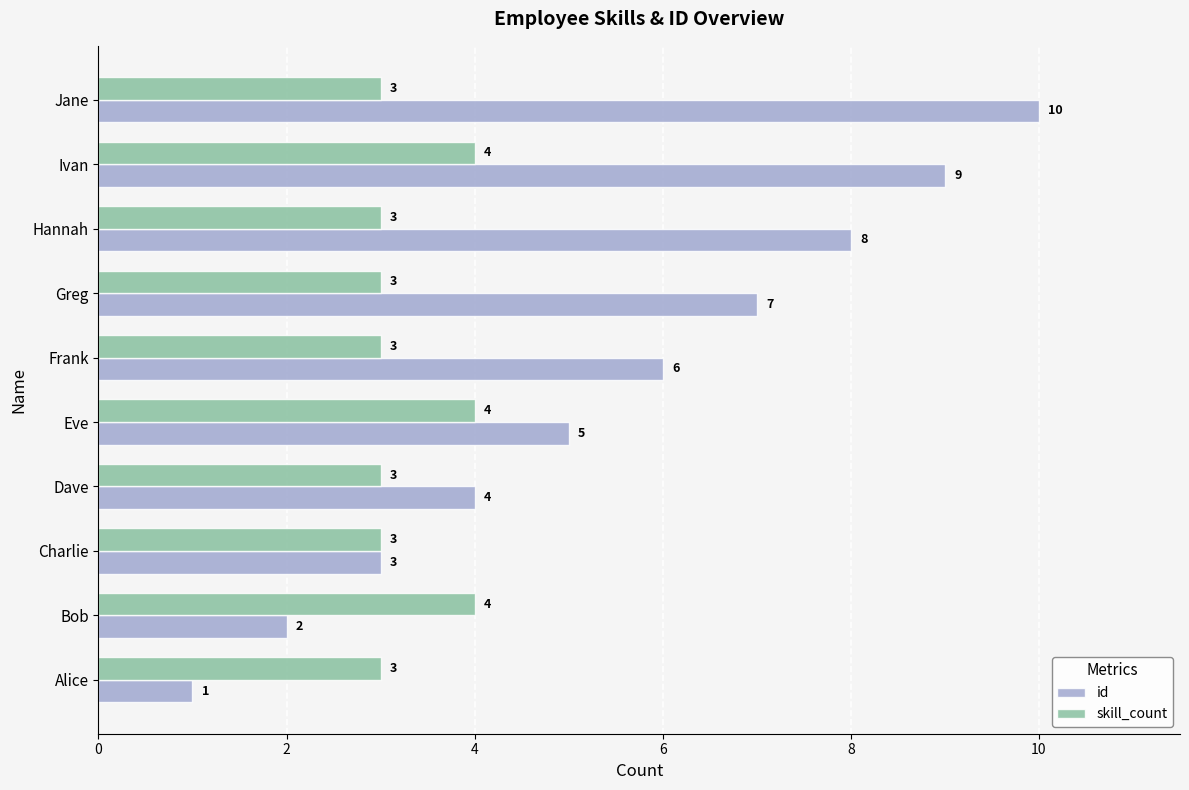

Which series has the largest range (max minus min)?

id